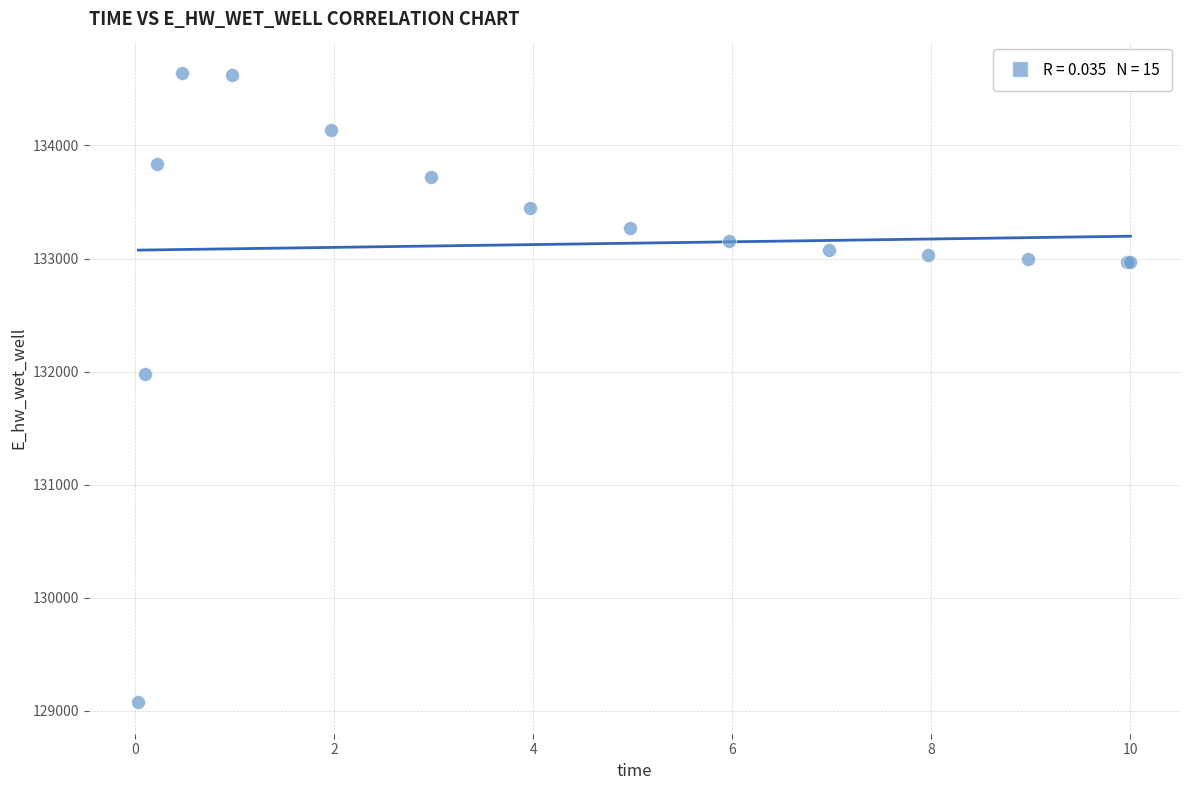

What Y value in the scatter plot is closest to 131857?

131978.4